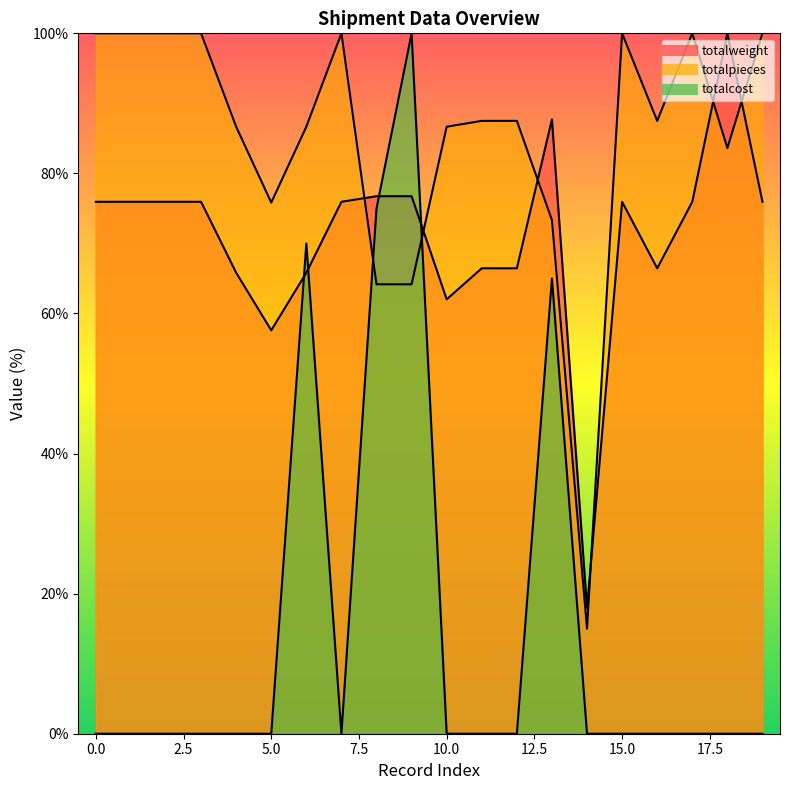

What is the spread (max minus min) of values at 0?

100.0